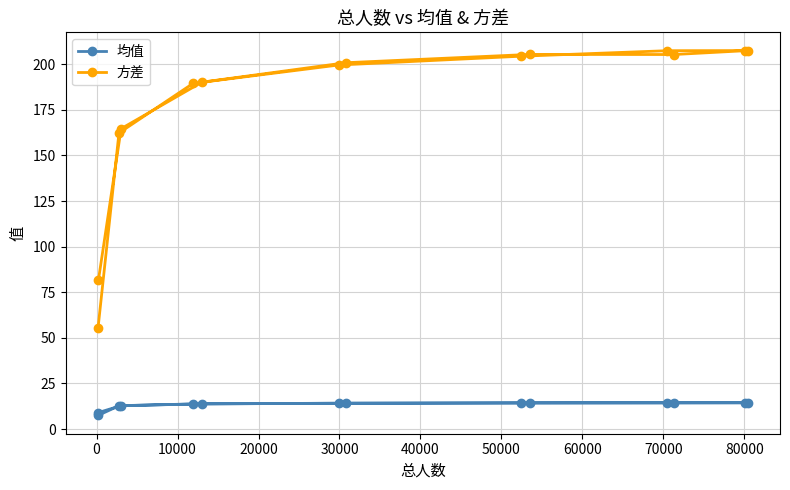

Which series has the largest total across all categories?

方差